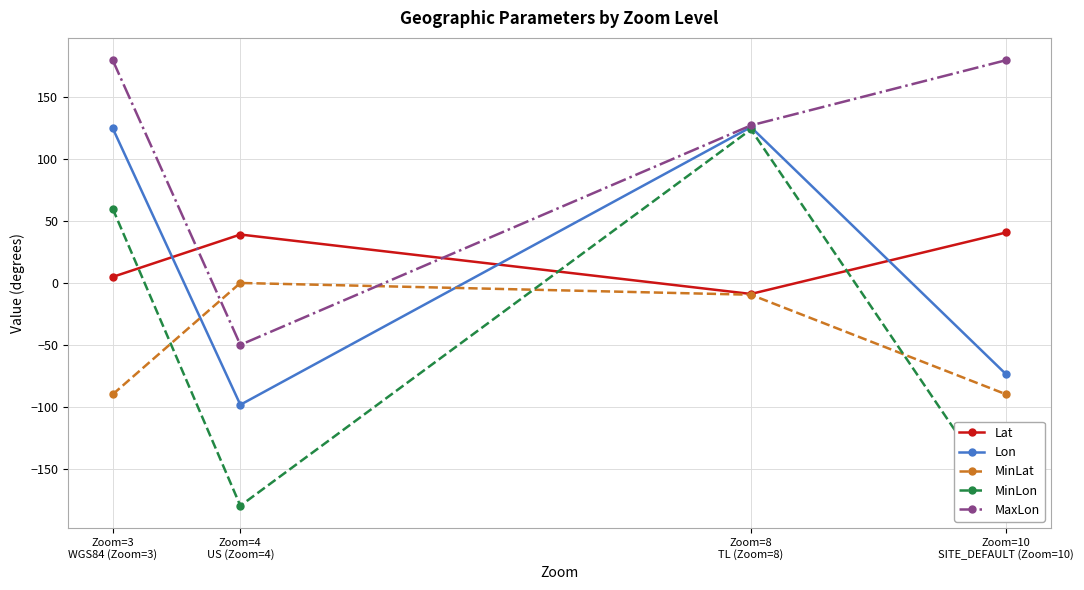

List the series in order of their peak value, lowest first.

MinLat, Lat, MinLon, Lon, MaxLon